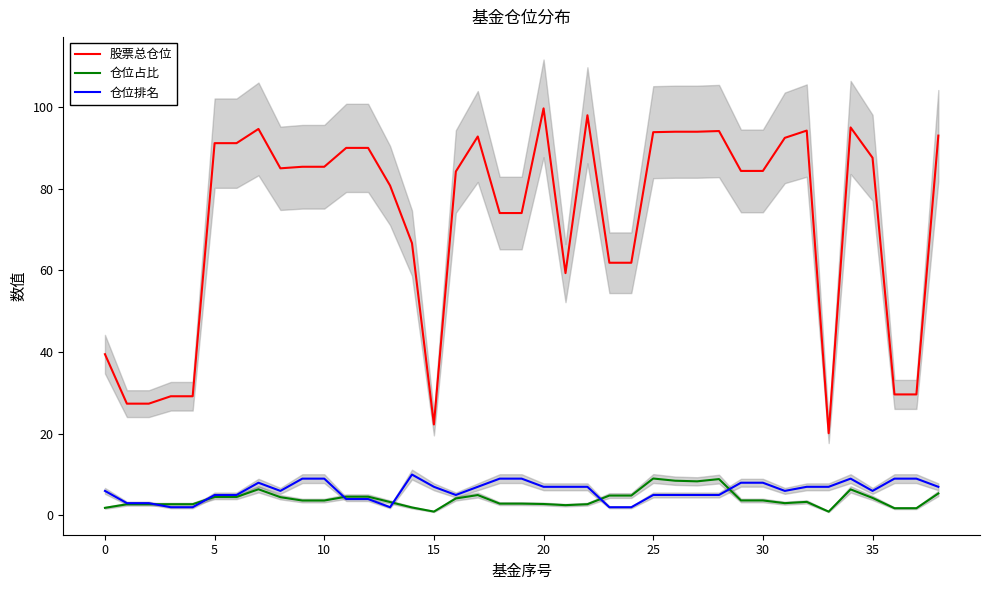

How many lines are shown in the chart?

3